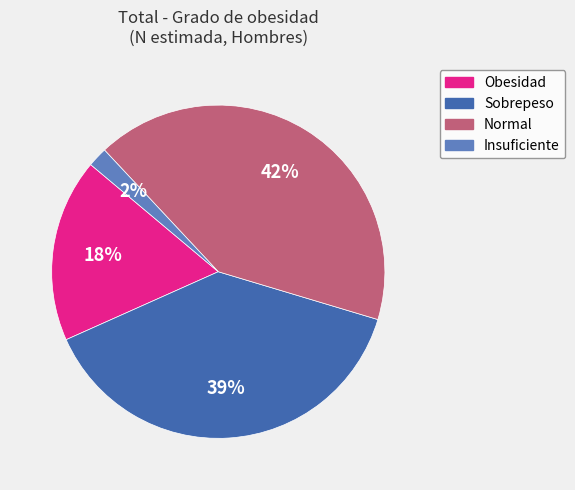

To the nearest percent, what portion does Insuficiente represent?

2%